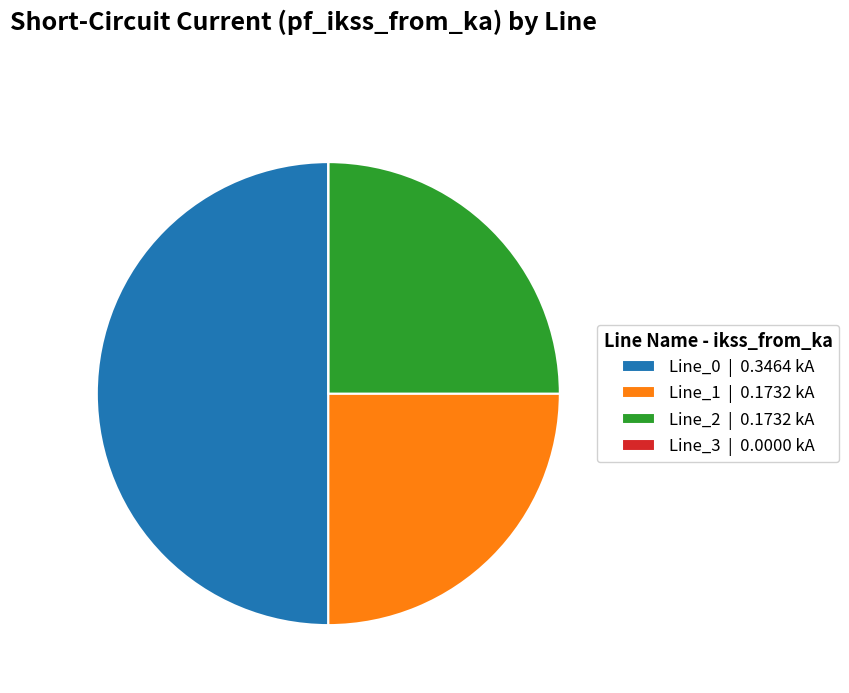

Is it true that Line_2 is 25% of the pie?

True